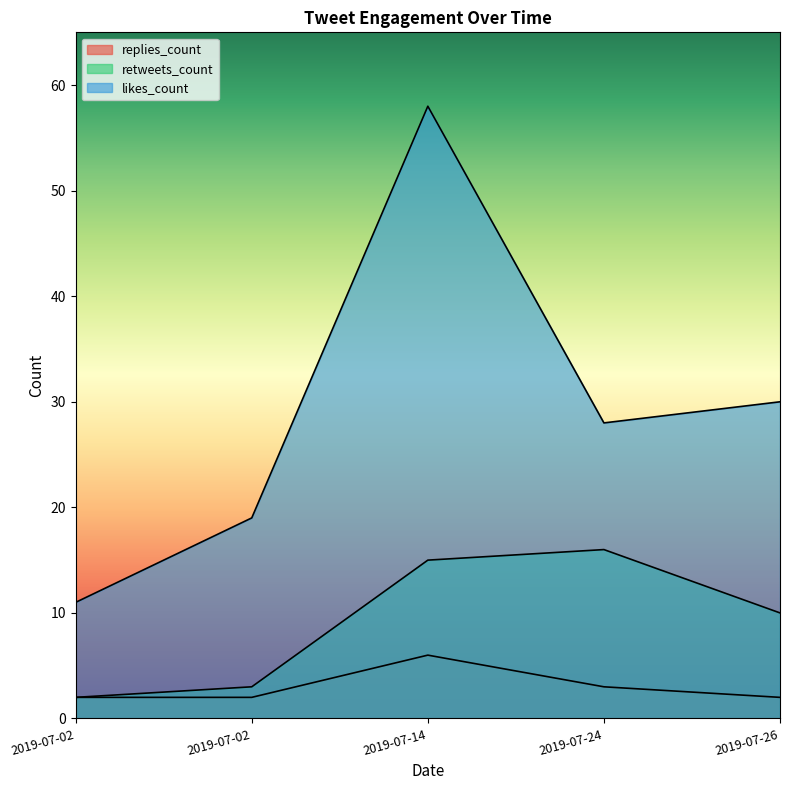

What is the value of the replies_count point at the 5th from the left?

2